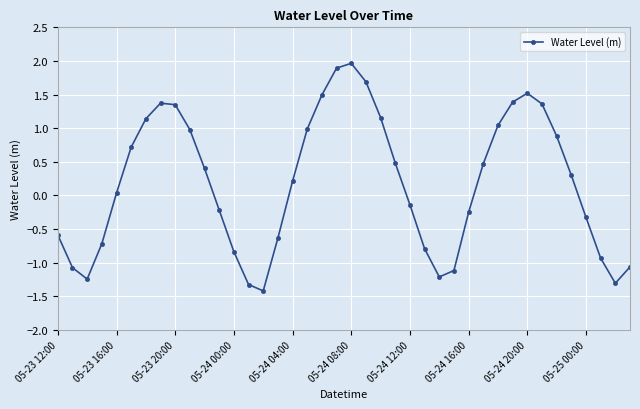

What is the greatest value displayed?

2.0